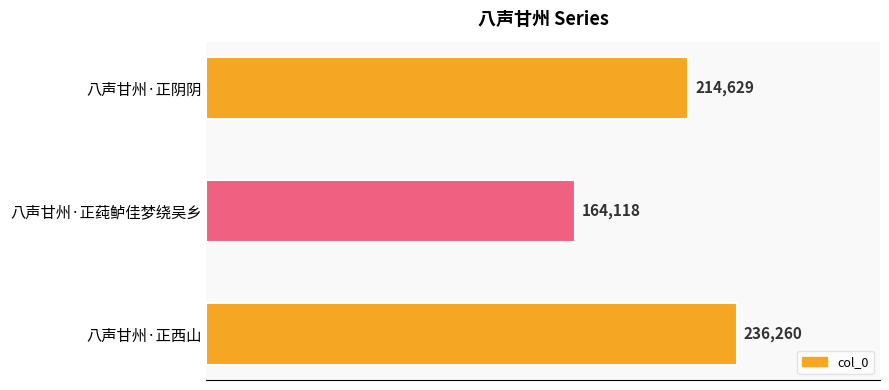

Are the bars grouped side by side (vs. stacked)?

No